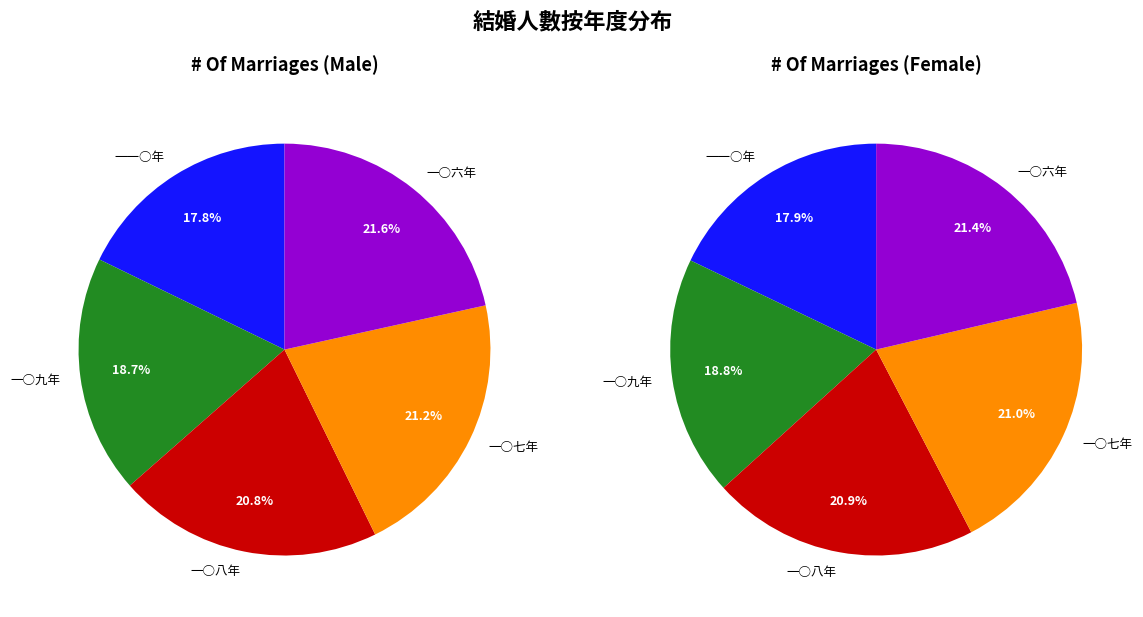

Which category has the smallest portion of the pie?

一一○年